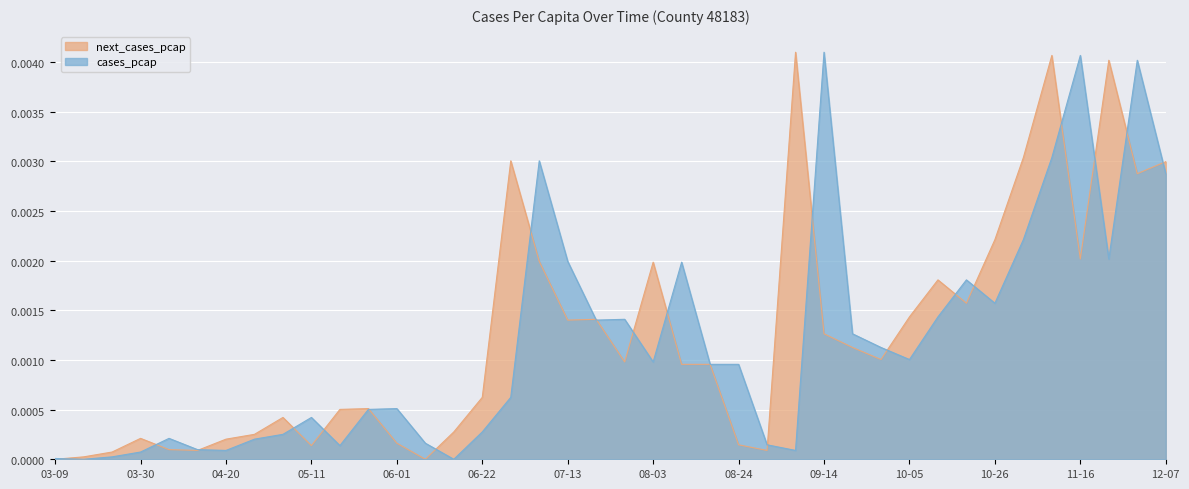

What is the label of the 27th point from the right?

2020-06-08